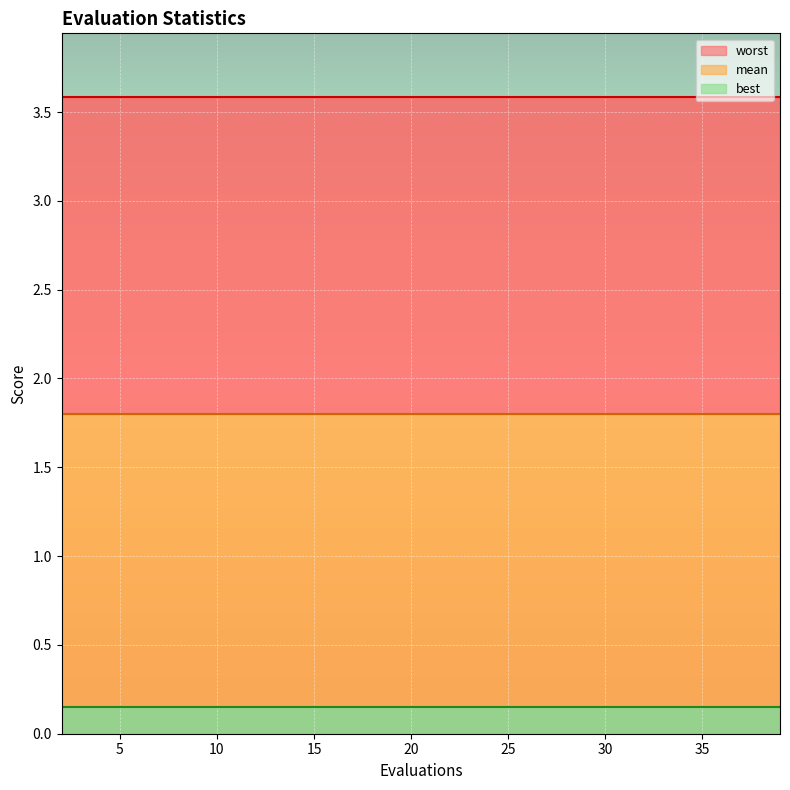

The value of best at 39 is 0.1. True or false?

True